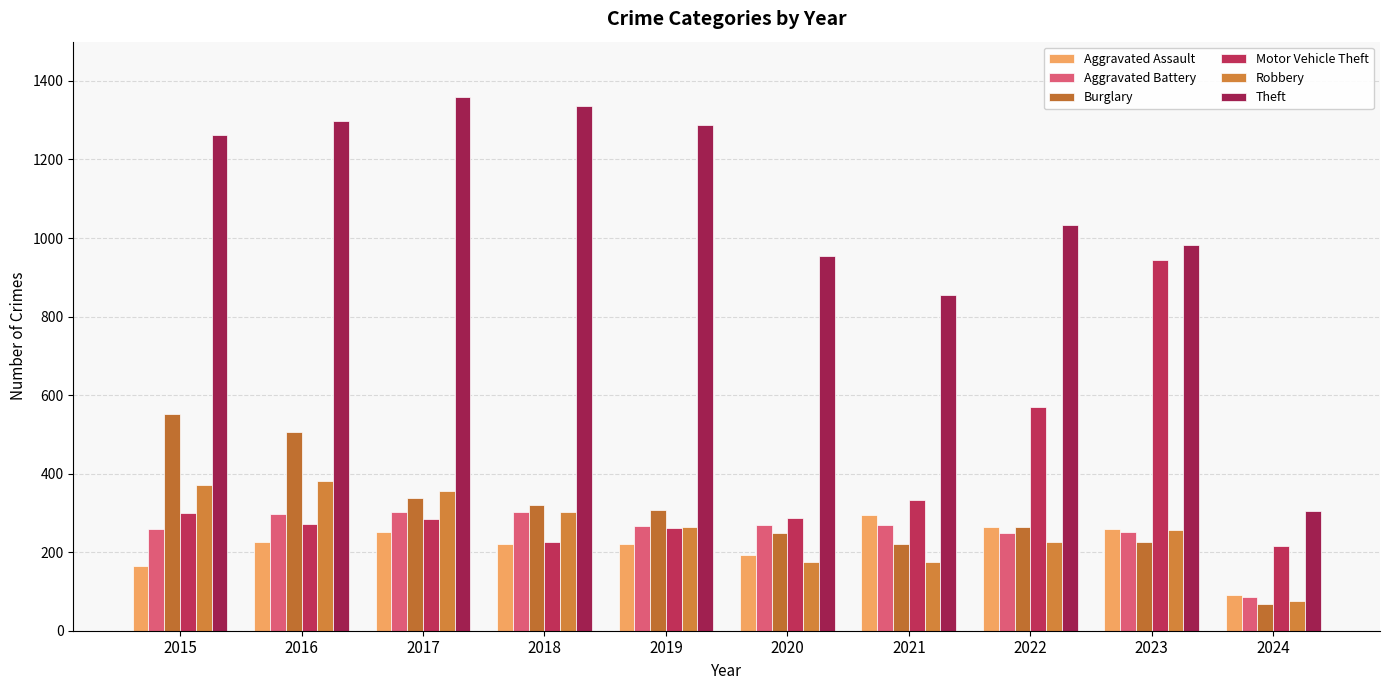

Which series has the largest range (max minus min)?

Theft